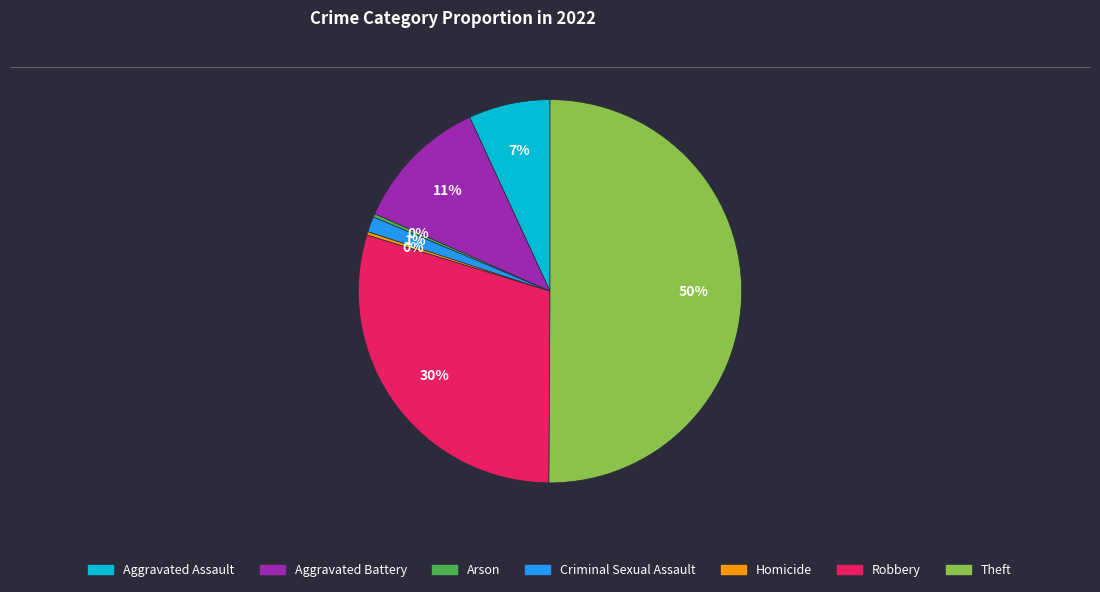

How many slices are in this pie chart?

7